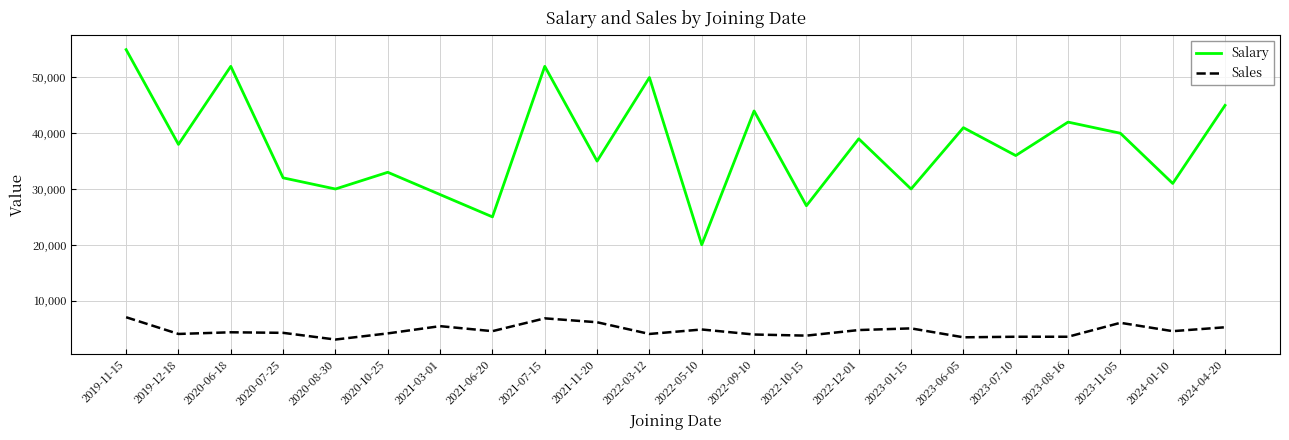

What position from the left is 2020-06-18?

3